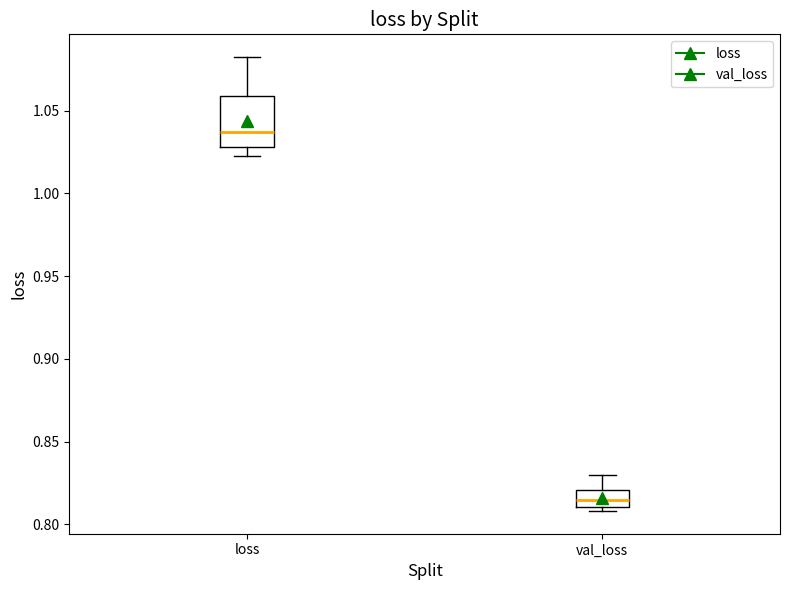

Comparing the boxes themselves (not the whiskers), which one is the tallest?

loss